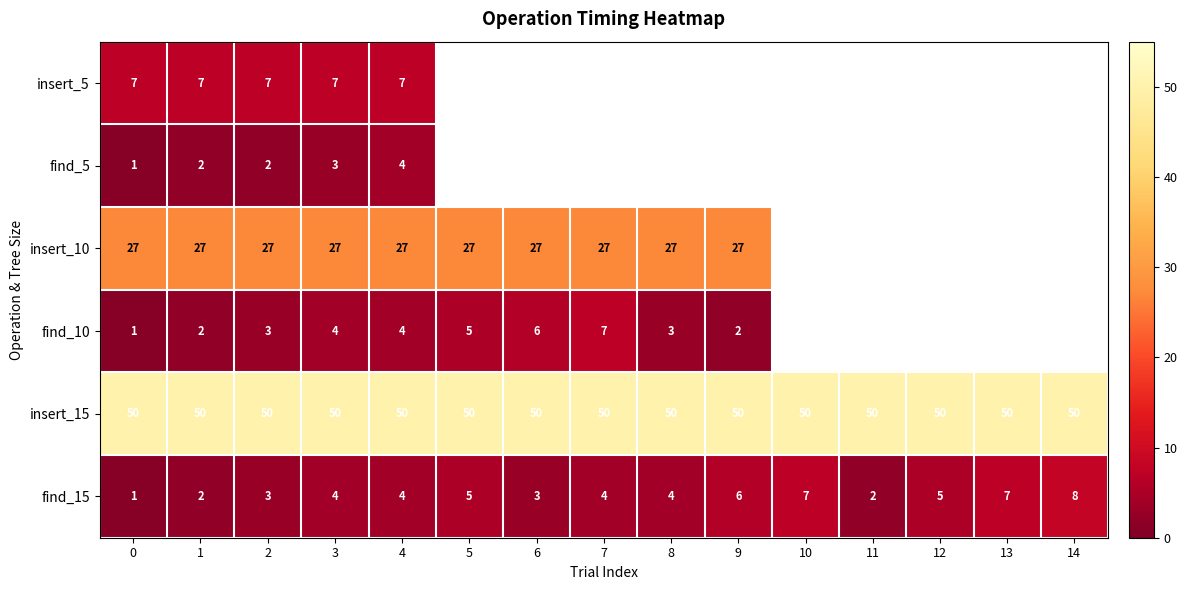

At which category is the sum across all series the highest?

4